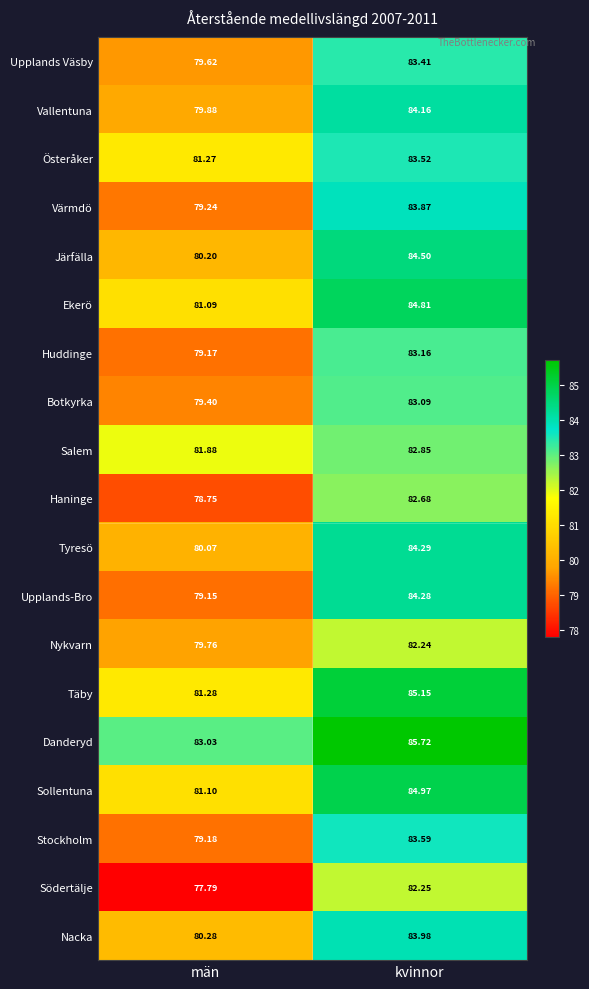

Which label corresponds to the smallest value in the chart?

män